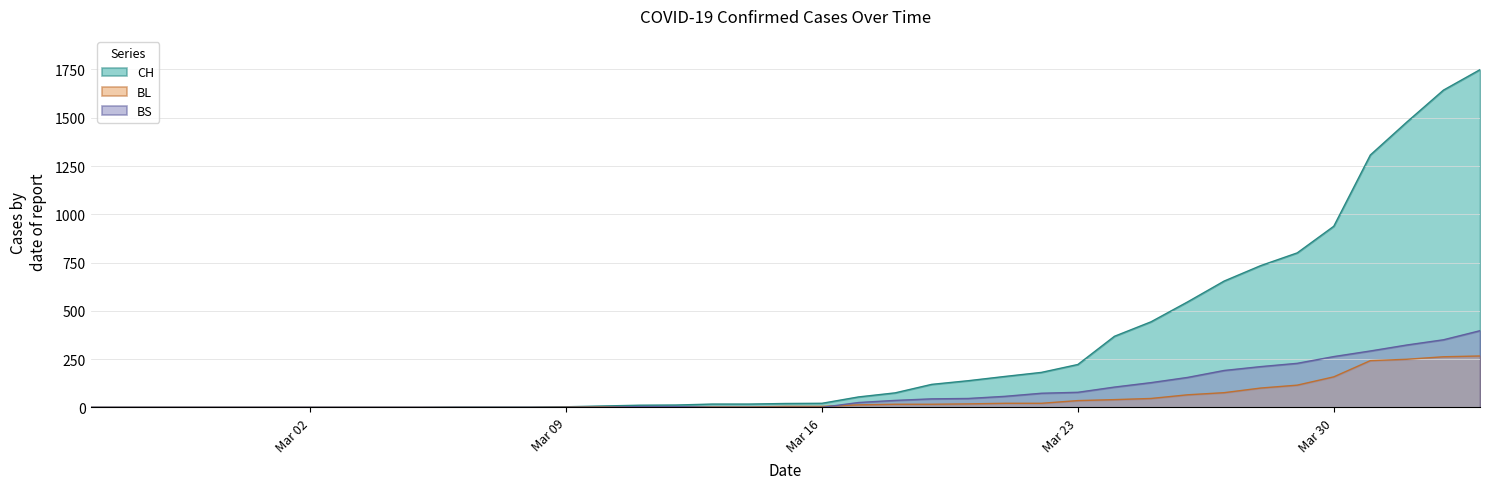

Which category has the highest value in the BL series?

2020-04-03